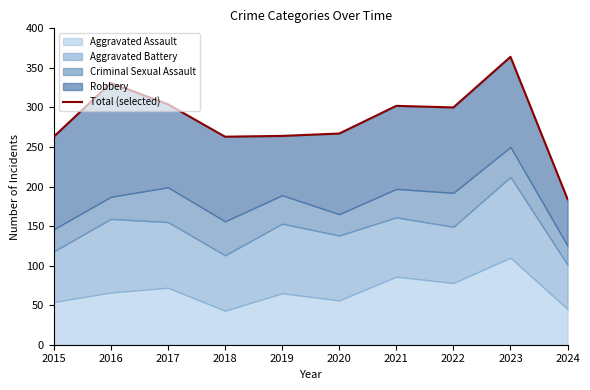

How many lines are shown in the chart?

1